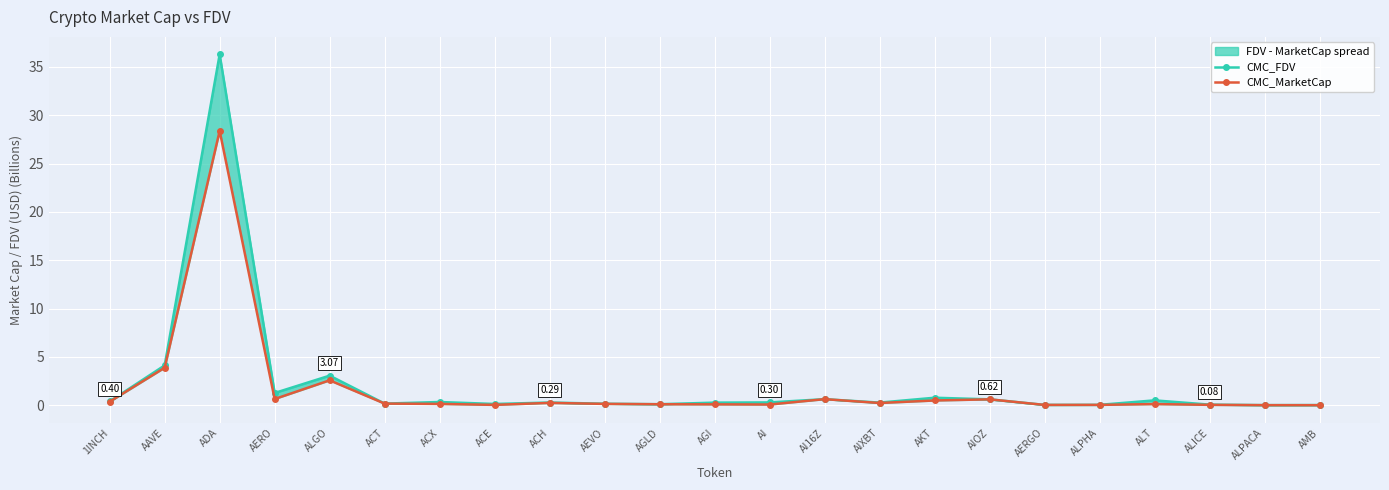

At how many categories does at least one series exceed 20?

1